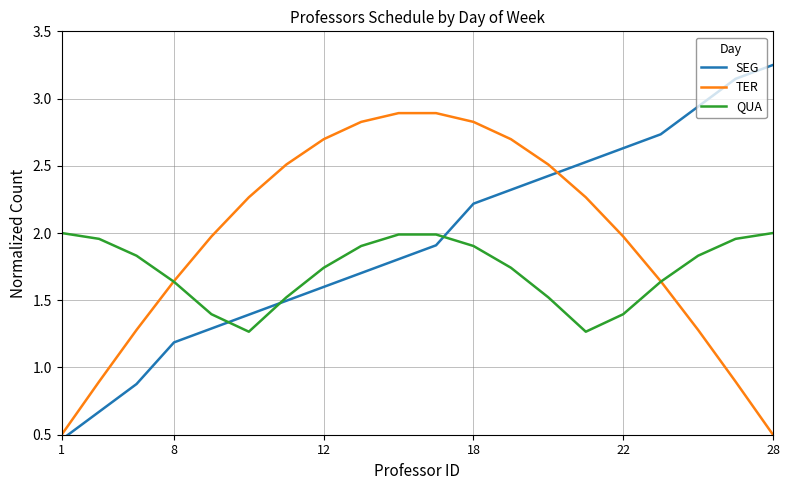

The SEG series shows 1.0 at 16. True or false?

False